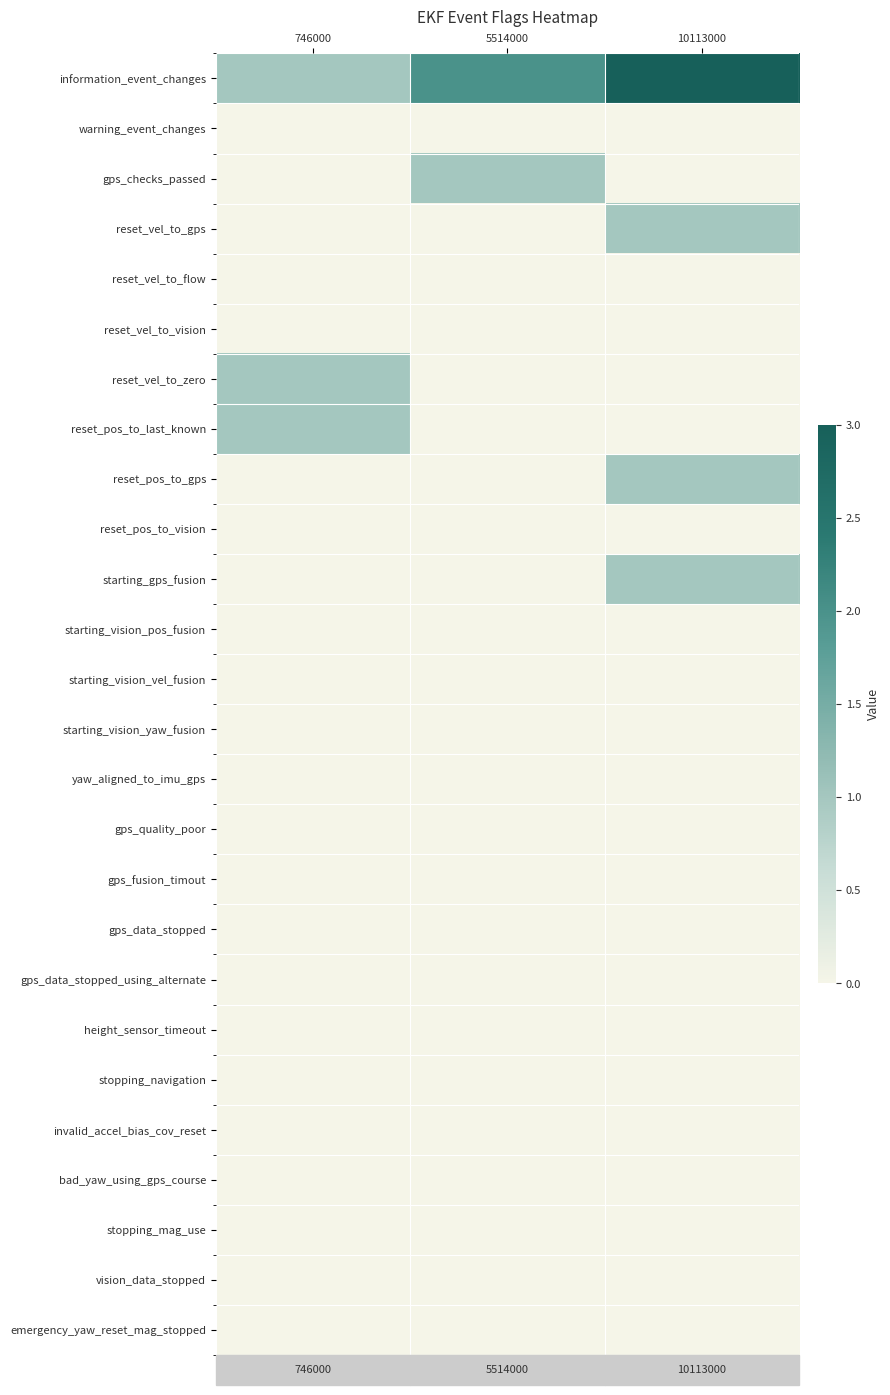

Which series has the widest spread of values?

information_event_changes